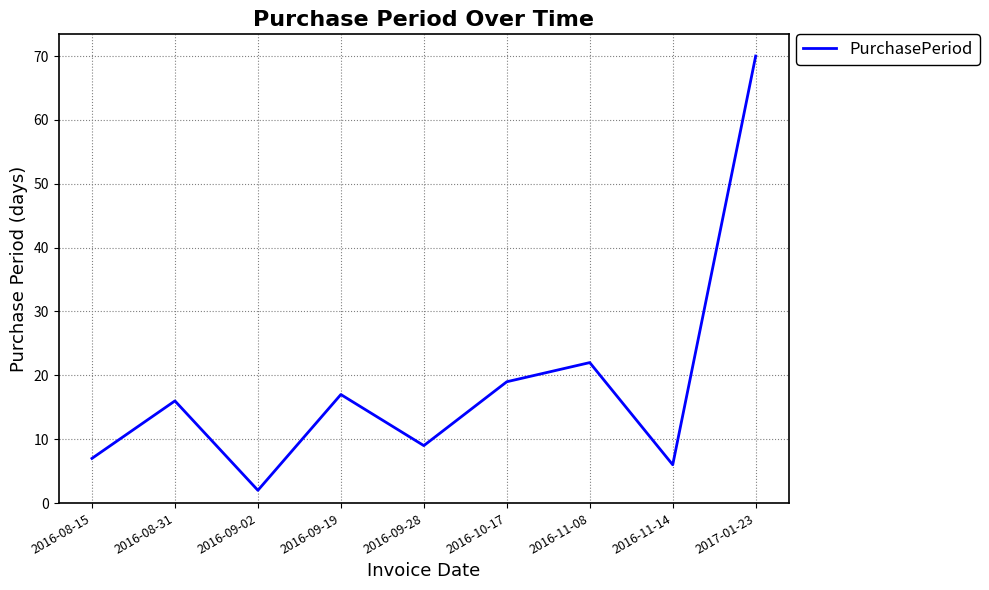

What position from the left is 2017-01-23?

9